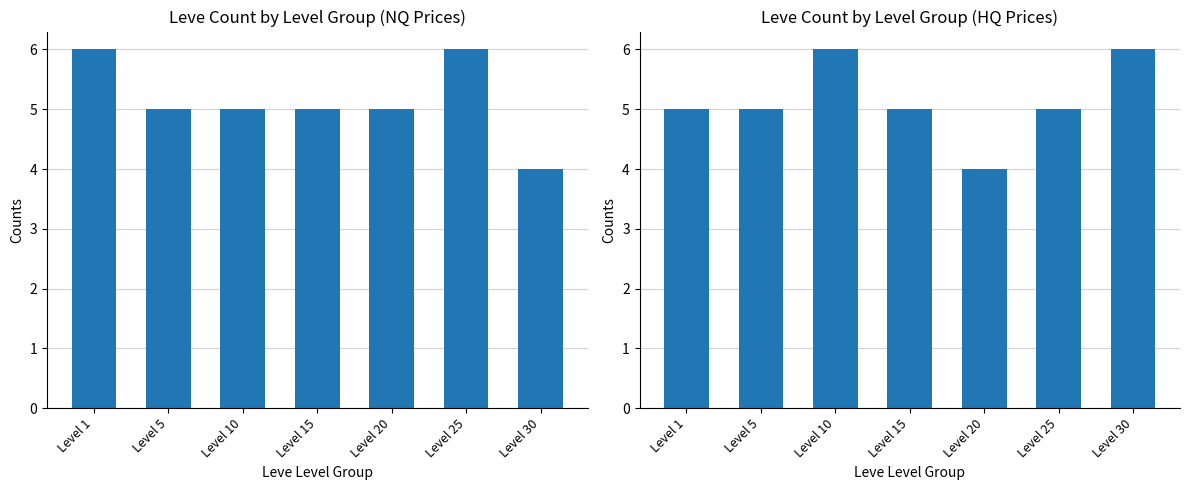

What is the sum of all values?

36